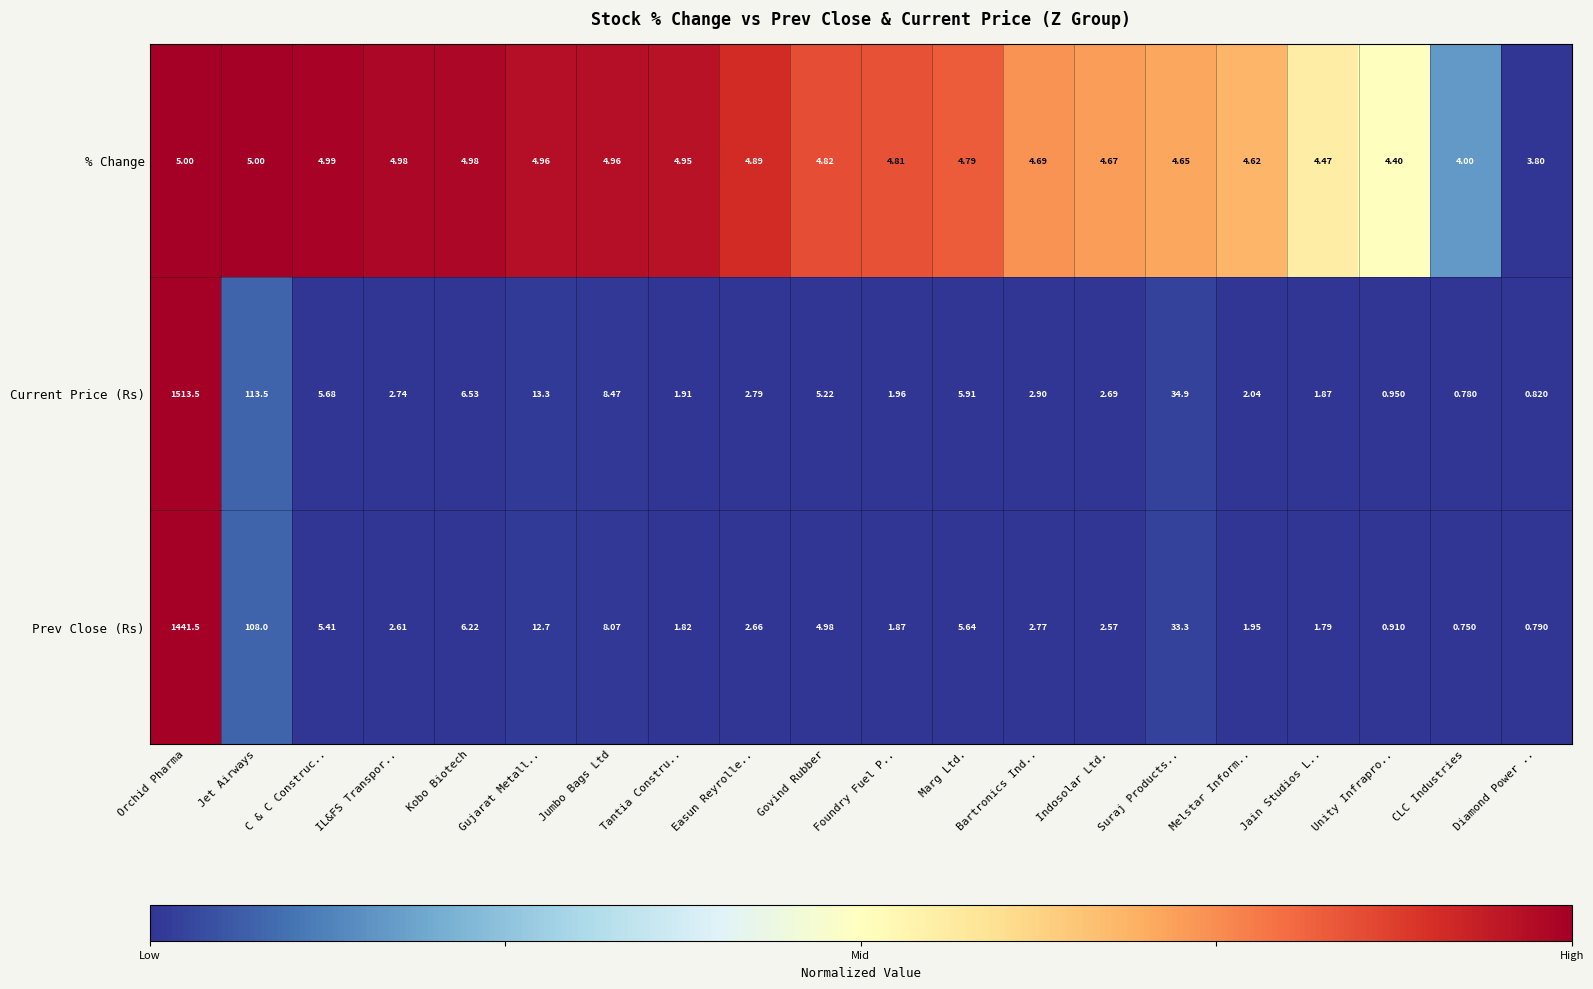

Which series changed the most between Jumbo Bags Ltd and Suraj Products..?

Current Price (Rs)